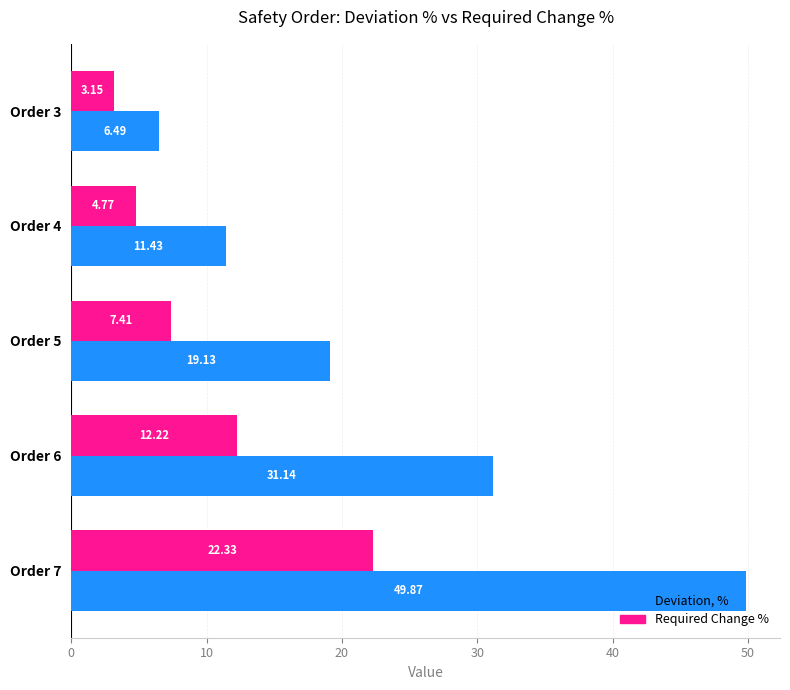

Rank the series by their maximum value, from highest to lowest.

Deviation, %, Required Change %